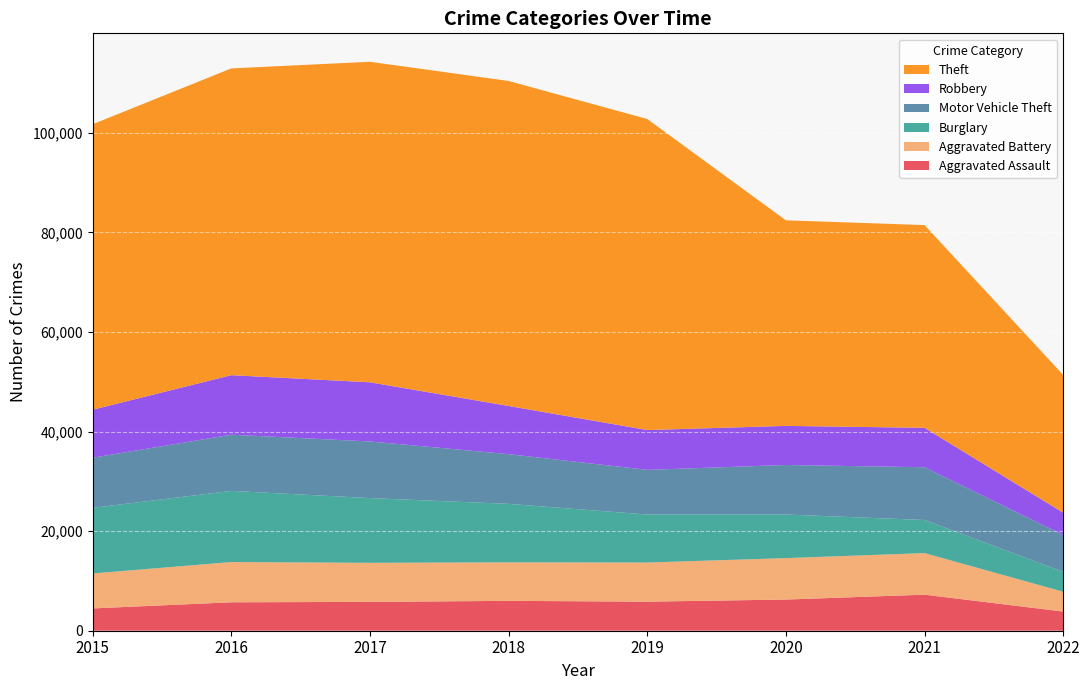

Reading left to right, list all the values displayed in this chart.

Aggravated Assault: 2015=4480	2016=5712	2017=5793	2018=6001	2019=5840	2020=6263	2021=7243	2022=3852
Aggravated Battery: 2015=7018	2016=8085	2017=7845	2018=7735	2019=7857	2020=8320	2021=8347	2022=3977
Burglary: 2015=13184	2016=14289	2017=13001	2018=11746	2019=9639	2020=8754	2021=6654	2022=3983
Motor Vehicle Theft: 2015=10068	2016=11286	2017=11380	2018=9983	2019=8978	2020=9953	2021=10592	2022=7428
Robbery: 2015=9638	2016=11960	2017=11880	2018=9679	2019=7994	2020=7855	2021=7919	2022=4467
Theft: 2015=57347	2016=61618	2017=64380	2018=65281	2019=62476	2020=41290	2021=40723	2022=27671